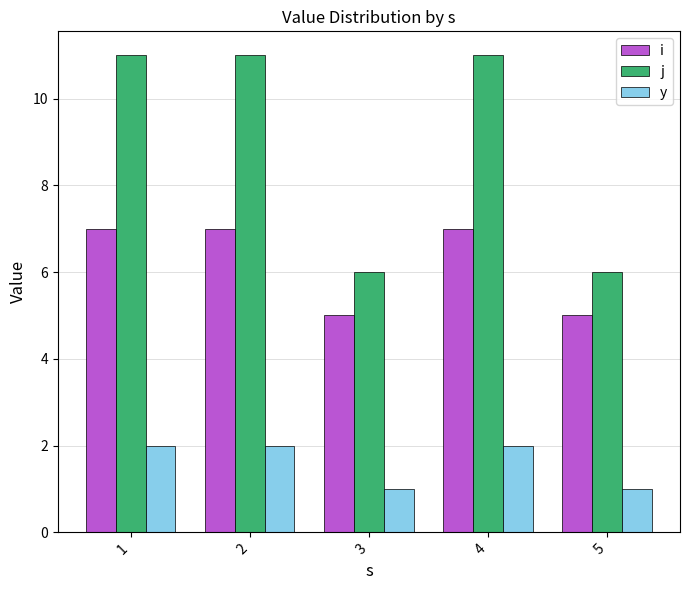

List the series in order of their peak value, lowest first.

y, i, j